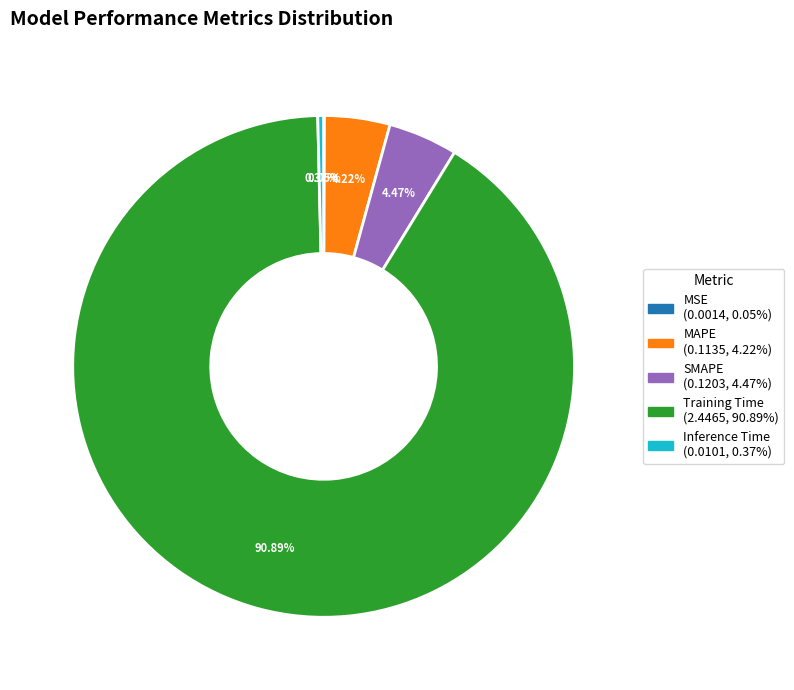

Which category has the biggest portion of the pie?

Training Time